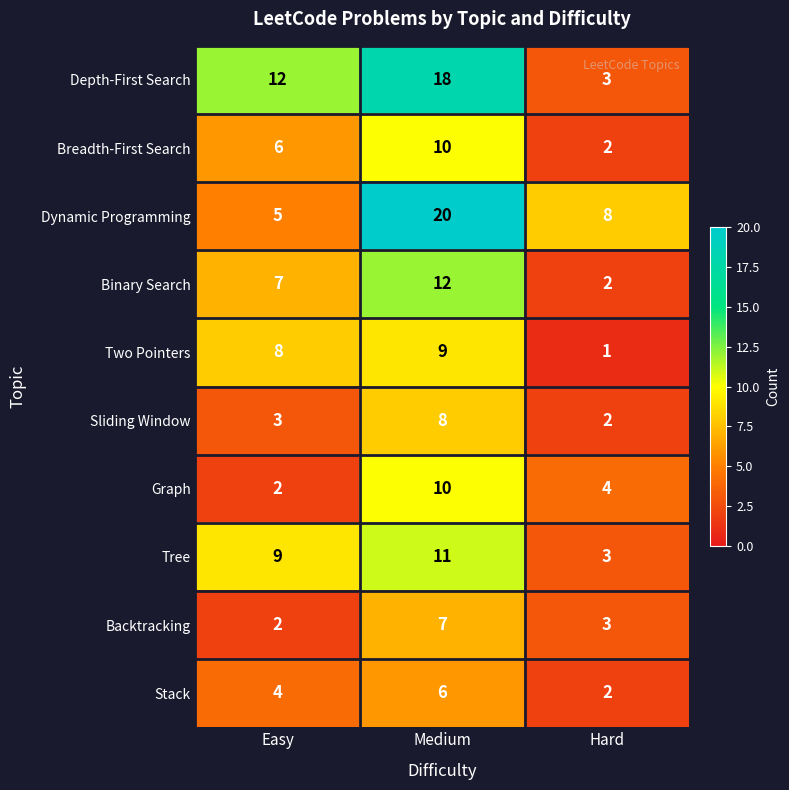

What is the smallest value displayed?

1